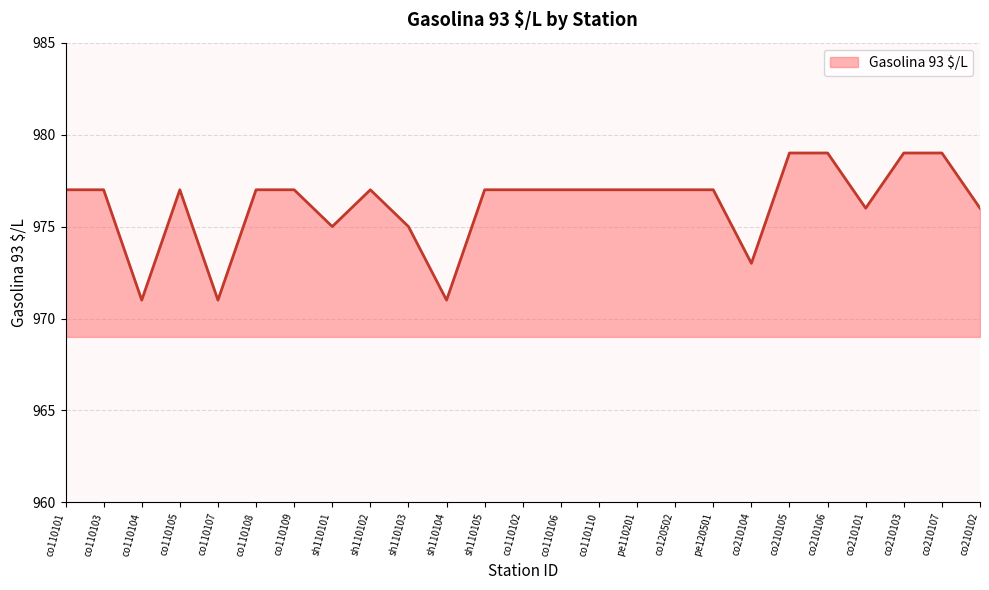

What is the difference between the maximum and minimum values?

8